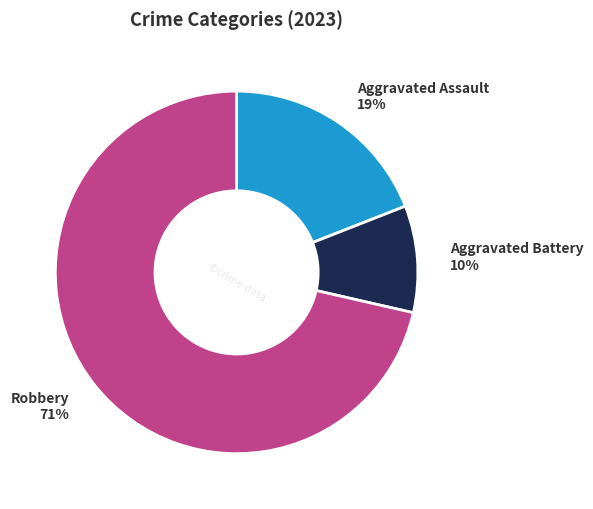

To the nearest percent, what is the average slice percentage?

33%